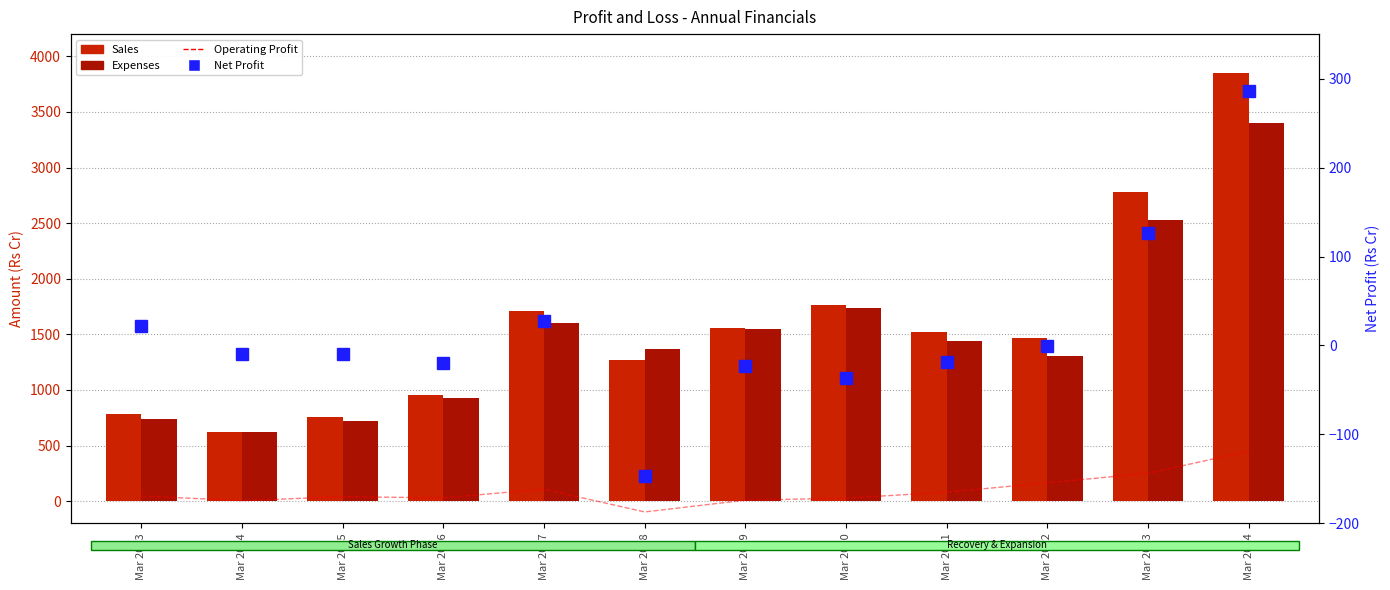

What is the value of the Sales bar at the 1st from the left?

782